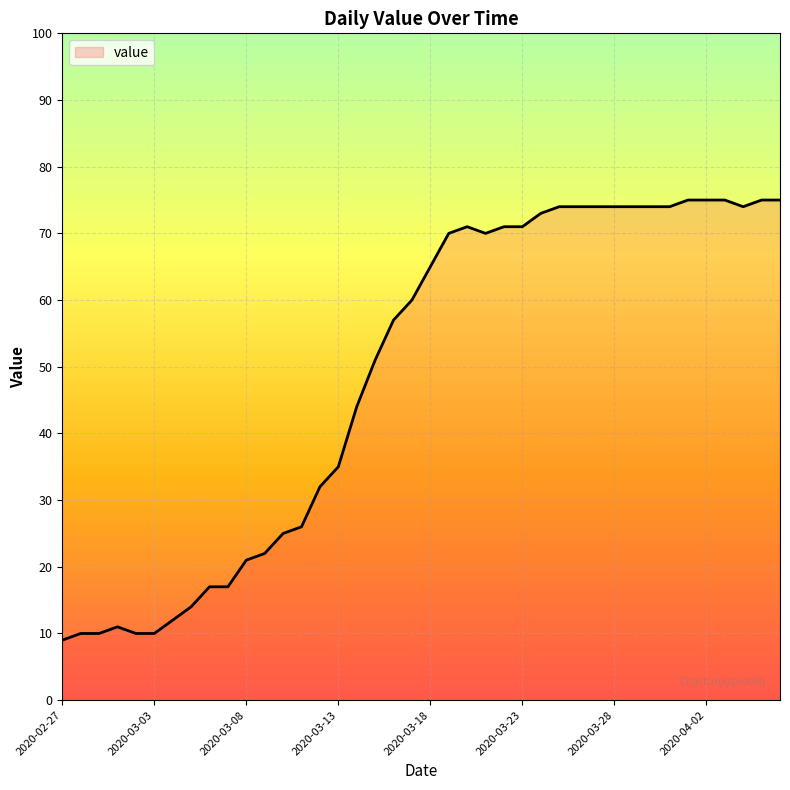

How many values are below 65?

20